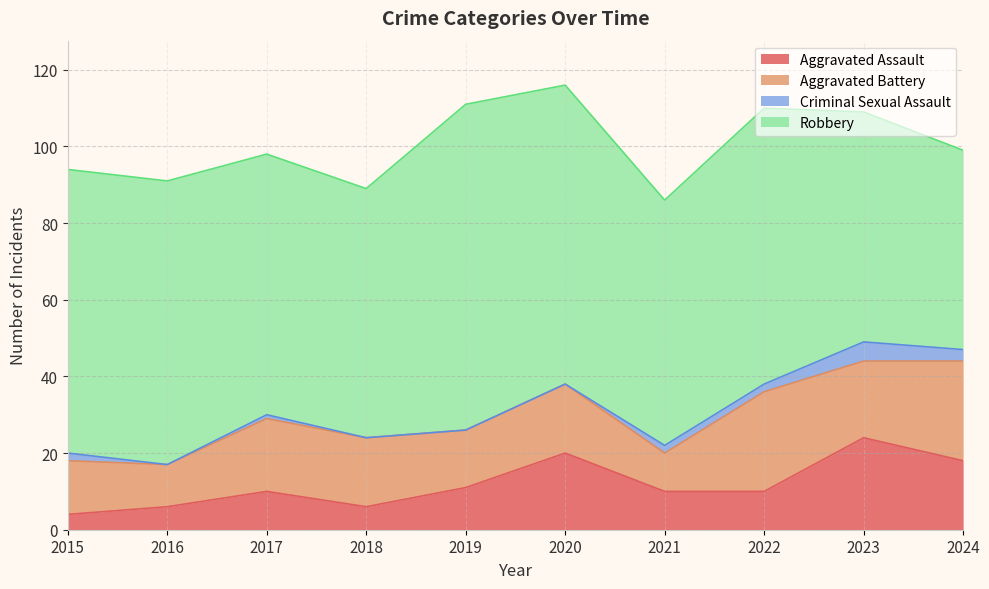

In Robbery, how many points are higher than both neighbors (excluding endpoints)?

2